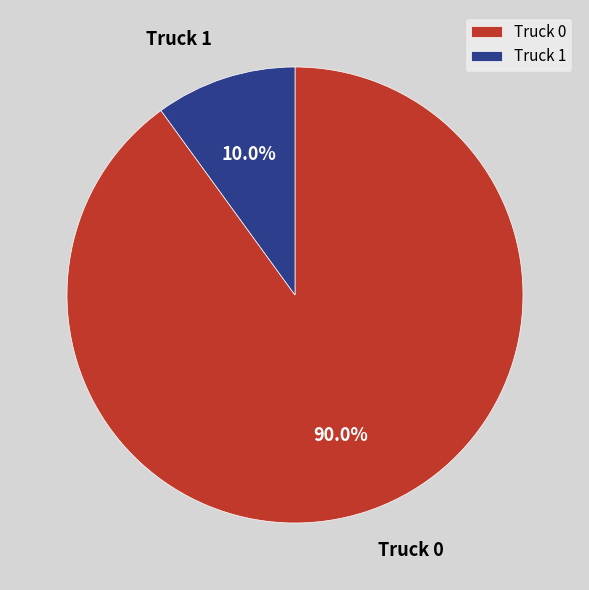

Which slice is the largest?

Truck 0